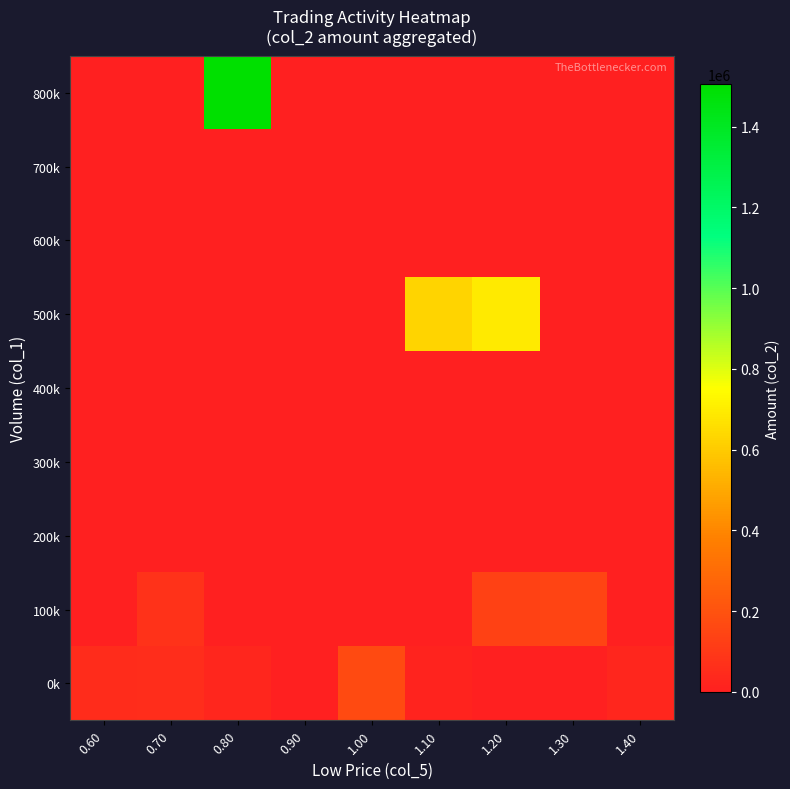

What is the difference between the highest and lowest values at 1.10?

627940